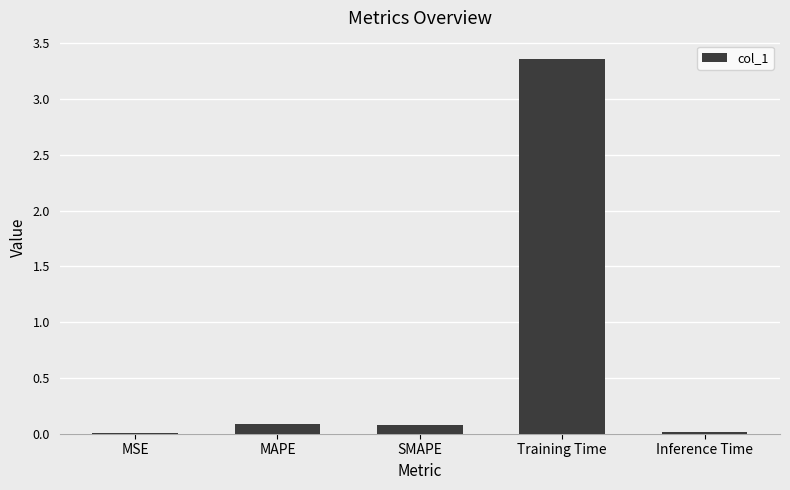

What is the sum of all values?

3.5